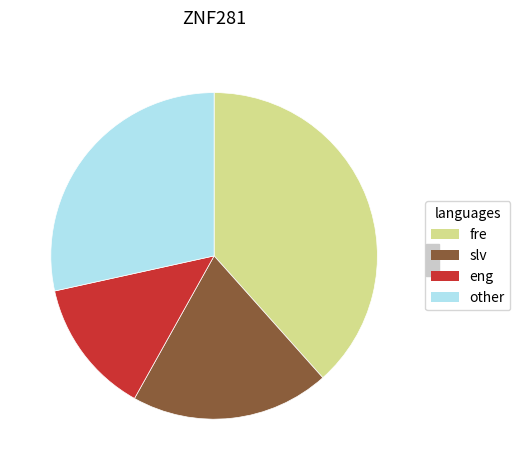

Does any single category account for the majority?

No